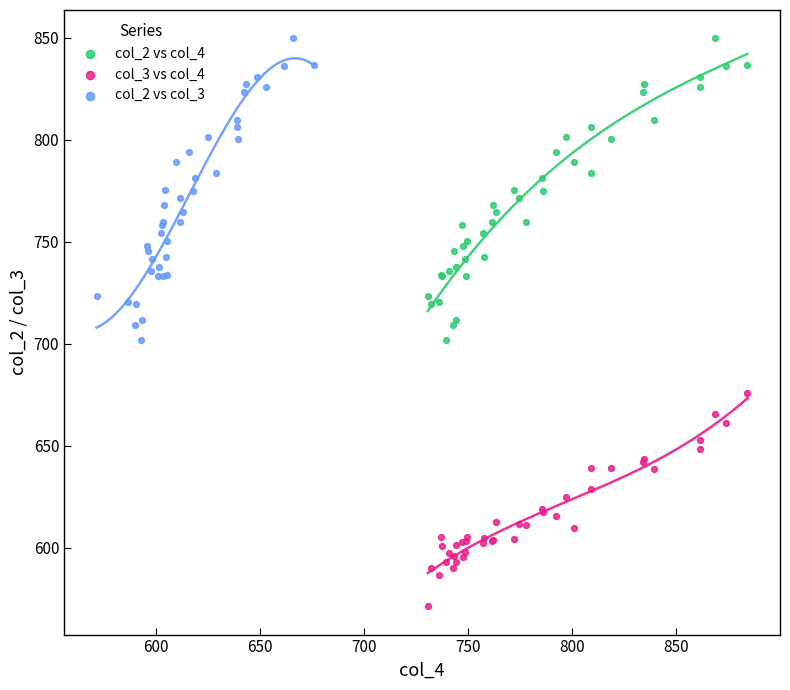

Which series contains the lowest Y value?

col_3 vs col_4